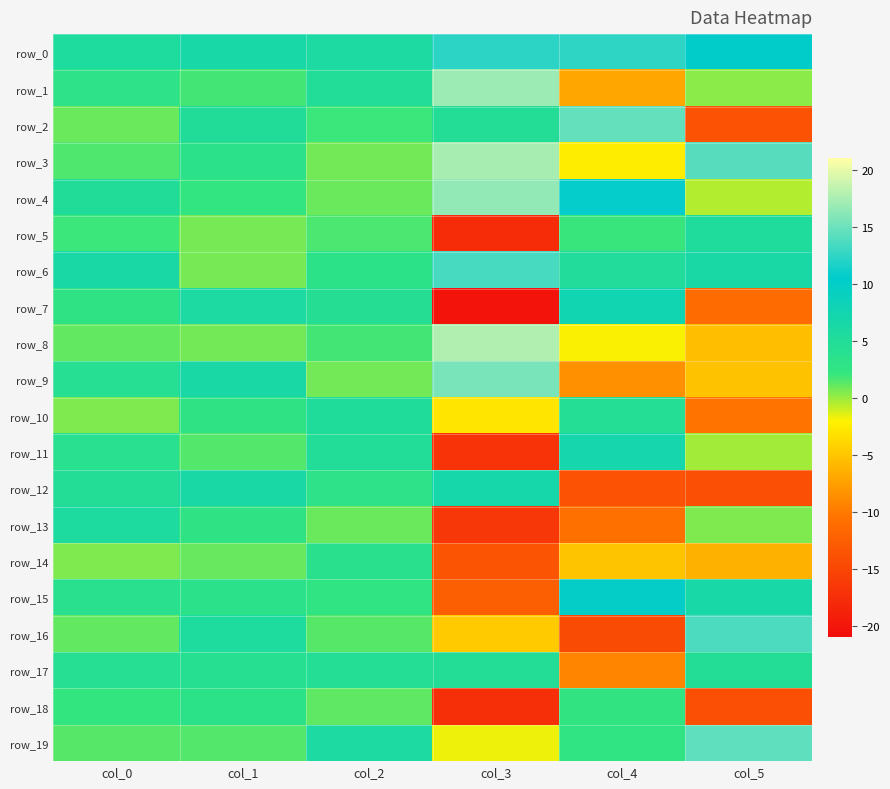

Reading left to right, what are all the values shown in this chart?

row_0: 5.5	6.5	5.8	12.3	12.4	10.3
row_1: 3.0	1.7	4.9	16.9	-7.0	0.3
row_2: 0.9	5.0	1.9	4.7	14.6	-13.6
row_3: 1.5	3.3	0.8	17.3	-2.4	14.1
row_4: 4.9	2.2	1.0	16.5	10.7	-0.6
row_5: 1.9	0.7	1.6	-17.9	2.0	5.3
row_6: 6.3	0.7	3.3	13.4	5.0	6.3
row_7: 2.7	5.9	4.3	-20.2	7.6	-11.2
row_8: 1.1	0.8	1.8	17.7	-2.0	-5.5
row_9: 4.1	6.4	0.8	15.5	-8.5	-5.2
row_10: 0.5	2.7	5.2	-2.9	4.5	-10.4
row_11: 3.8	1.4	4.9	-16.9	7.0	-0.2
row_12: 4.7	6.3	3.1	6.9	-13.7	-14.1
row_13: 5.6	2.7	0.9	-16.5	-10.7	0.6
row_14: 0.5	1.0	3.6	-13.5	-5.2	-6.4
row_15: 3.7	3.4	2.6	-12.4	9.9	6.5
row_16: 1.1	5.5	1.4	-4.7	-14.5	13.7
row_17: 4.2	4.1	4.6	4.8	-9.2	4.7
row_18: 2.1	3.3	1.2	-17.3	2.3	-14.1
row_19: 1.3	1.4	5.8	-1.7	2.5	14.4